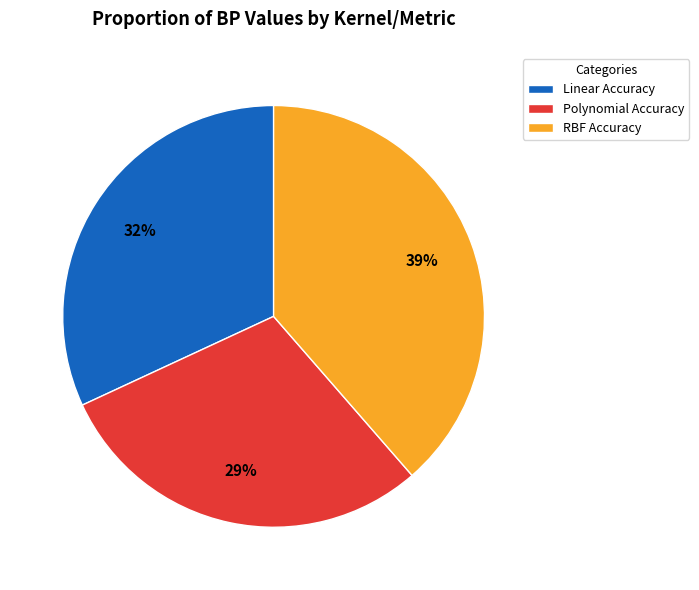

True or false: Linear Accuracy accounts for 32% of the total.

True